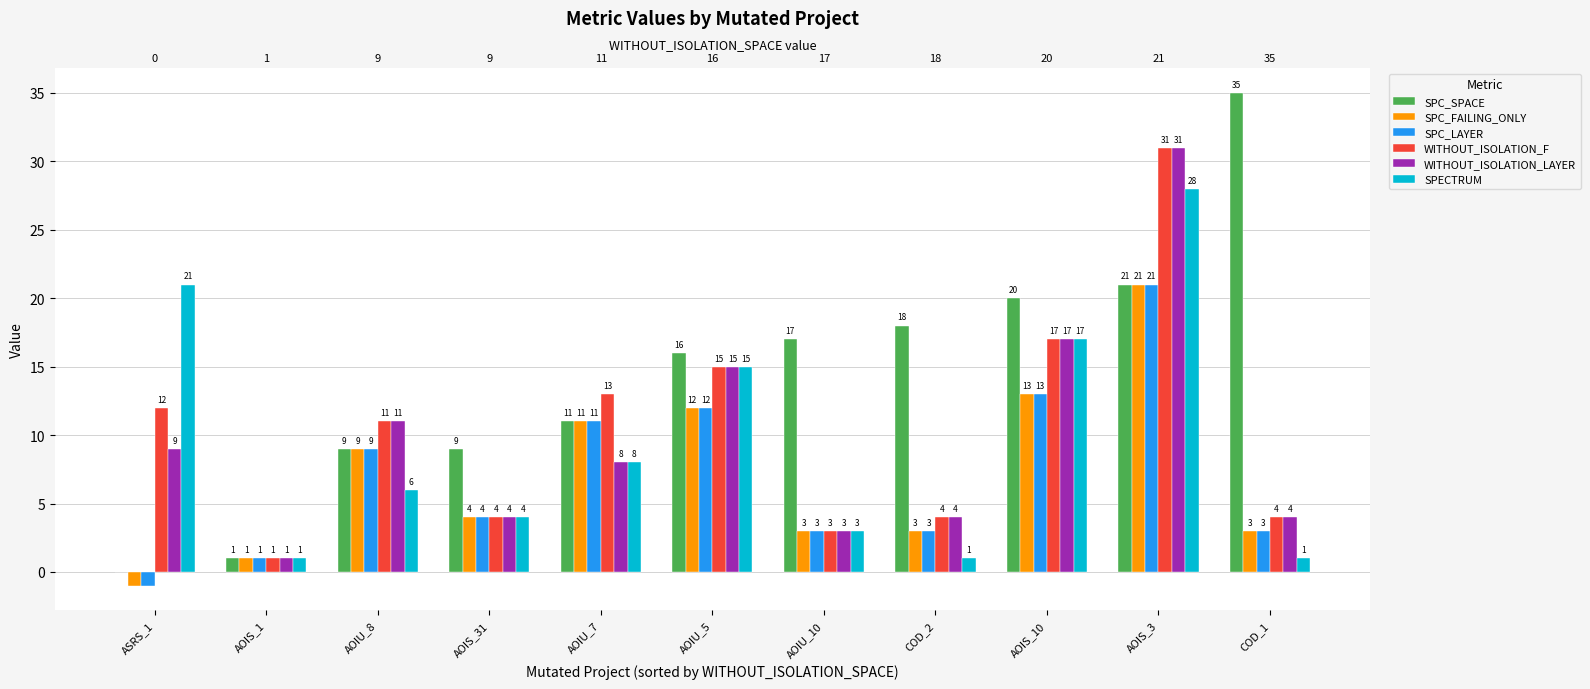

Which category has the highest value in the WITHOUT_ISOLATION_LAYER series?

AOIS_3